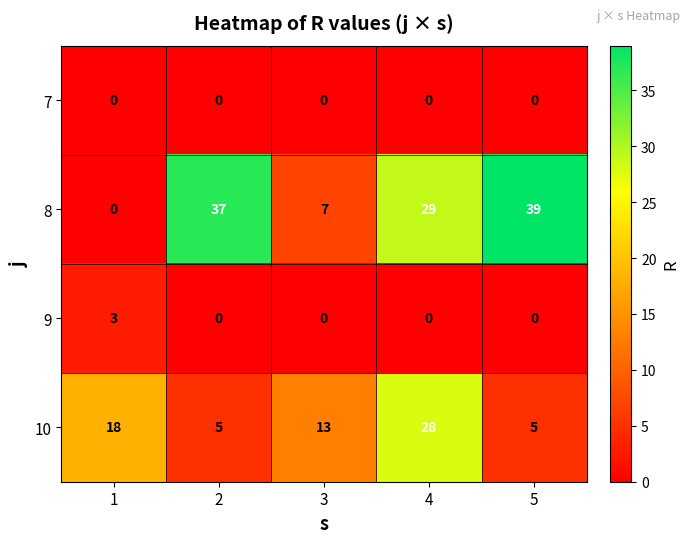

Is it true that 8 equals 9 at 3?

False